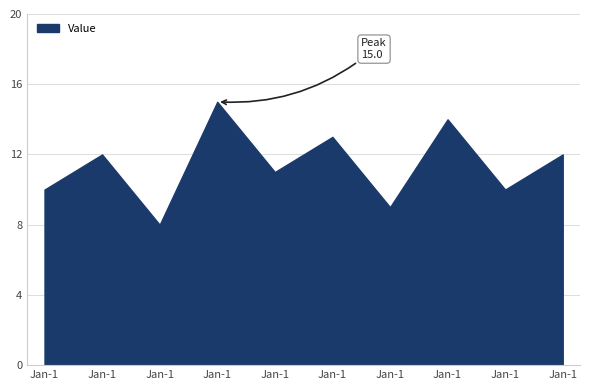

Count the number of data series in this chart.

1